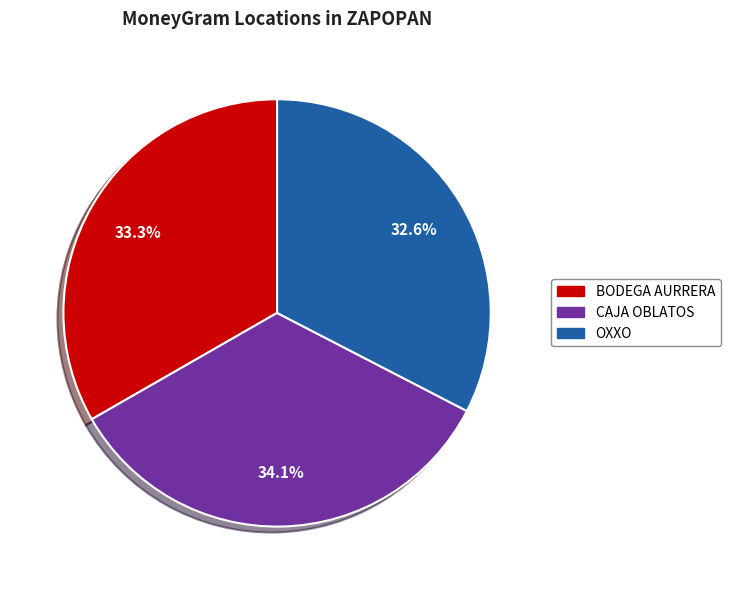

Is there any slice that represents more than half of the pie?

No